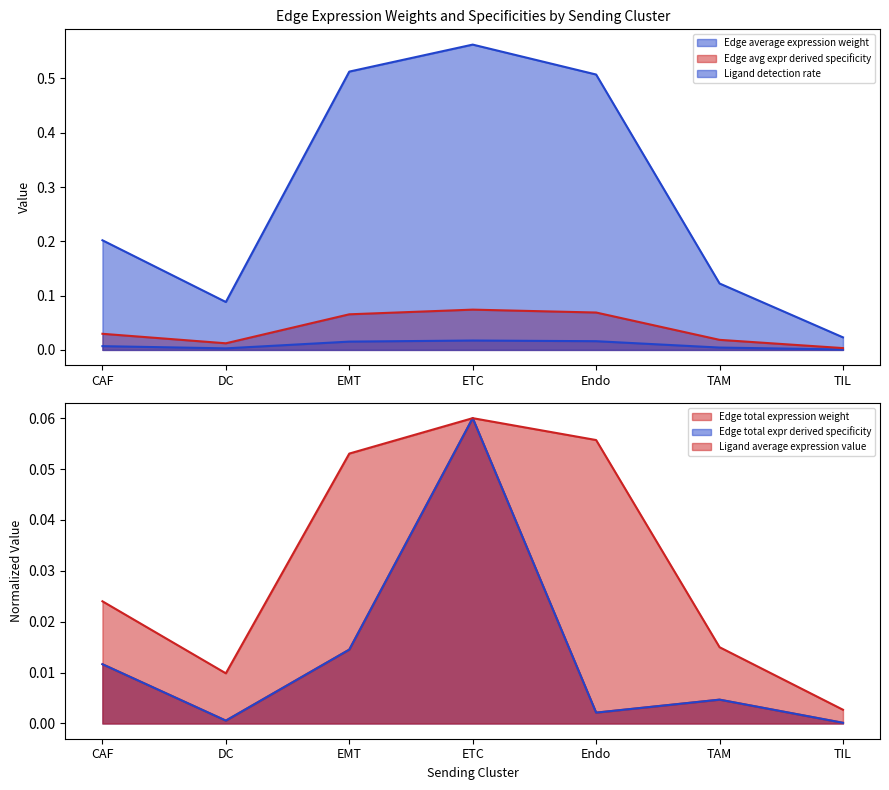

Which label corresponds to the smallest value in the chart?

TIL